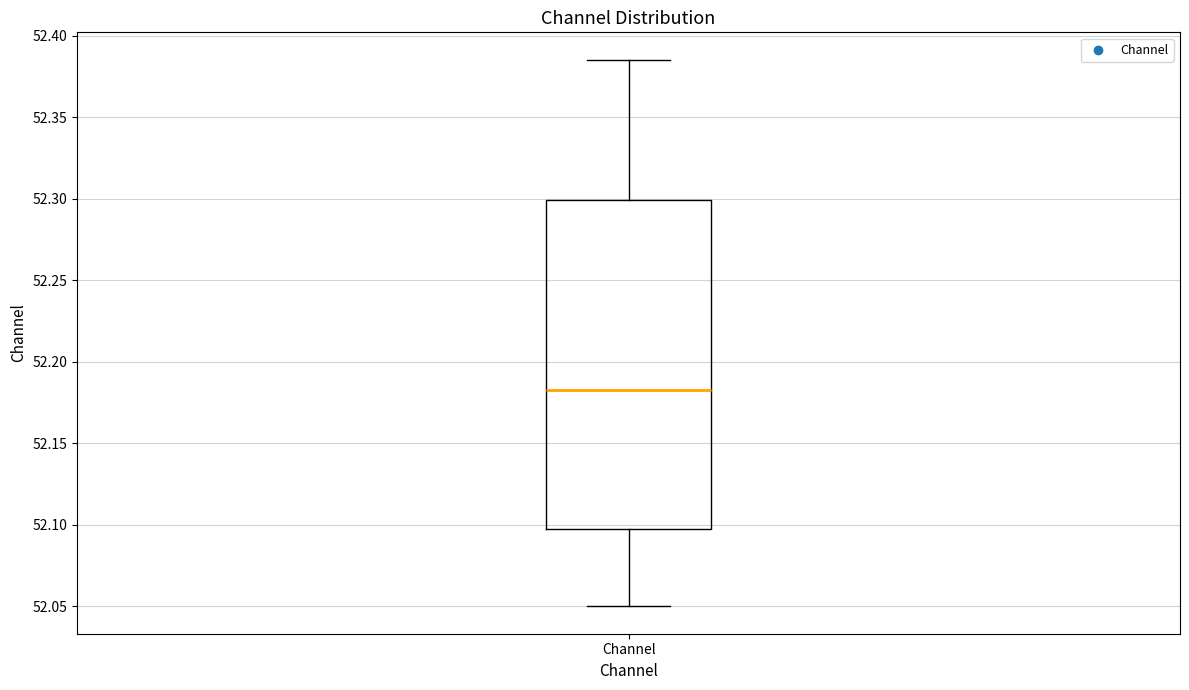

Transcribe this box plot: give where the median line is, the range the box spans, and where the two whiskers end, as read against the y-axis. The values are not printed on the chart, so give them approximately, as read against the axis.

median 52.185, box 52.095 to 52.300, whiskers 52.050 to 52.385